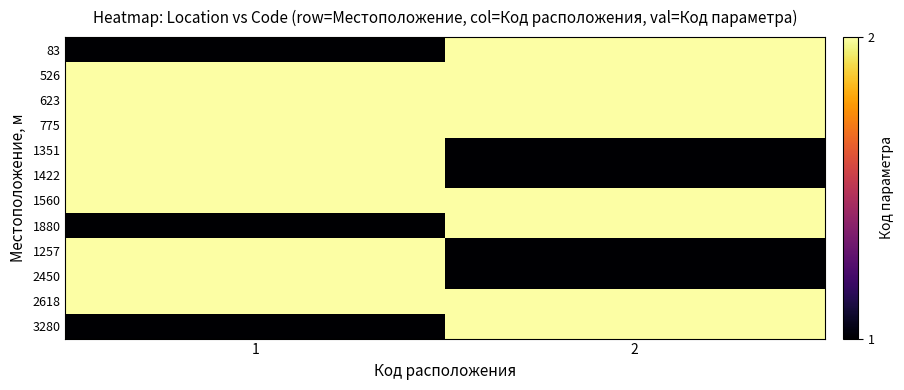

Reading left to right, list all the values displayed in this chart.

83: 1=1	2=2
526: 1=2	2=2
623: 1=2	2=2
775: 1=2	2=2
1351: 1=2	2=1
1422: 1=2	2=1
1560: 1=2	2=2
1880: 1=1	2=2
1257: 1=2	2=1
2450: 1=2	2=1
2618: 1=2	2=2
3280: 1=1	2=2